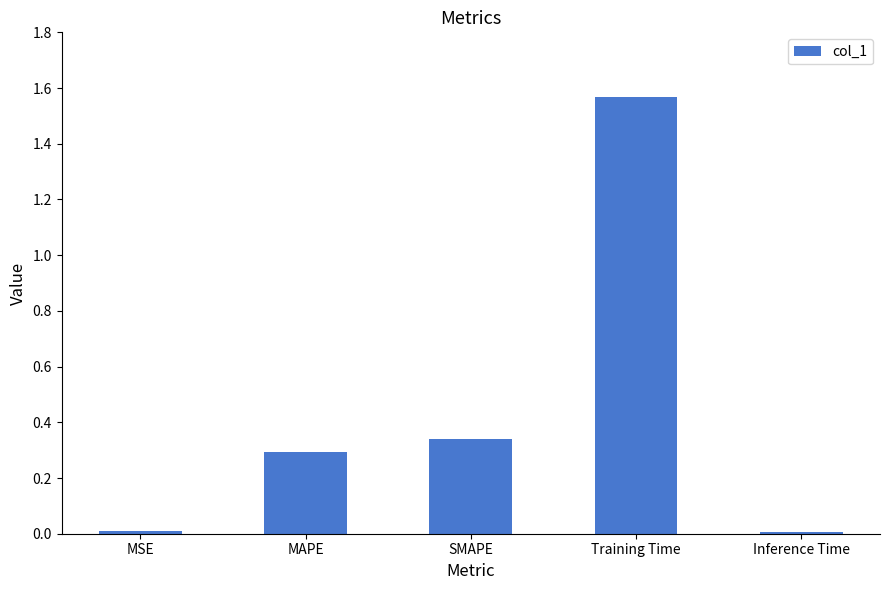

Which has a higher value, MSE or SMAPE?

SMAPE